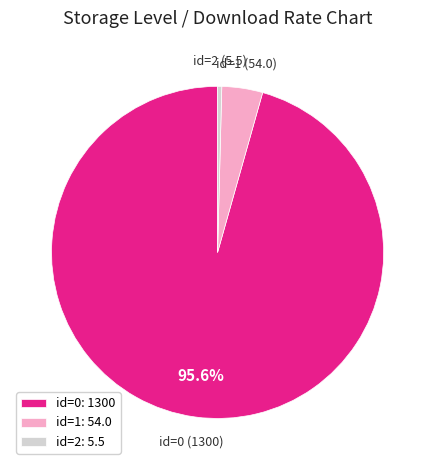

Between id=2 and id=1, which is larger?

id=1